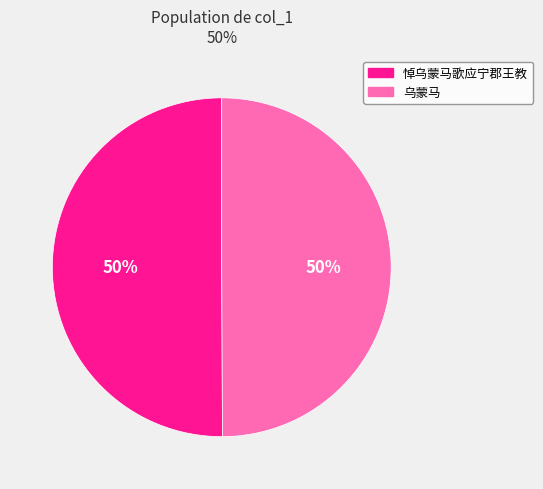

How many slices are in this pie chart?

2